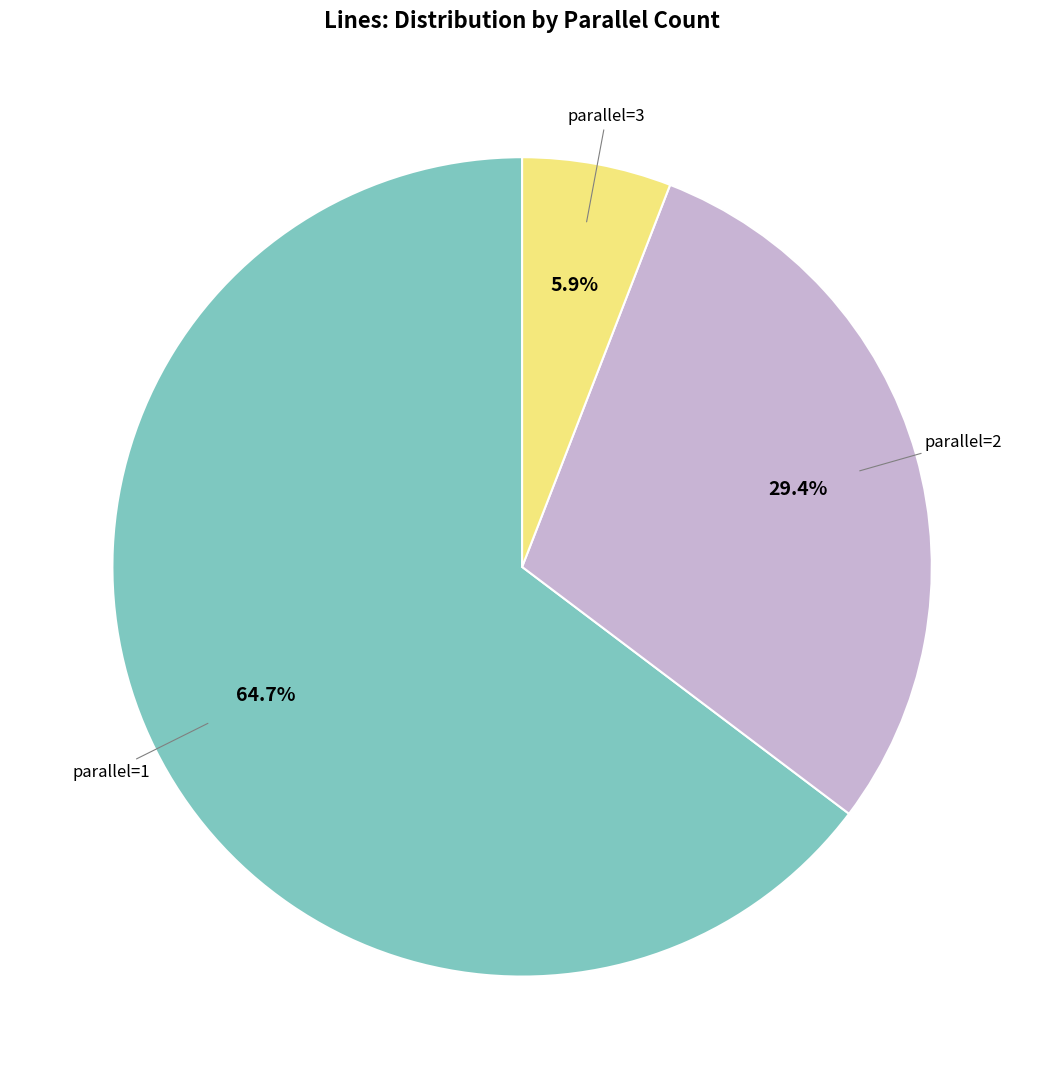

Is there a majority slice in this chart?

Yes